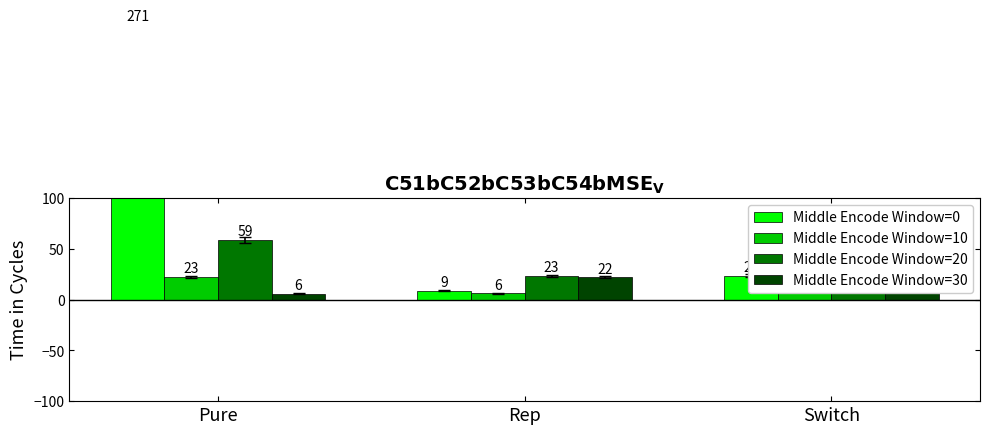

At how many categories does at least one series exceed 136?

1